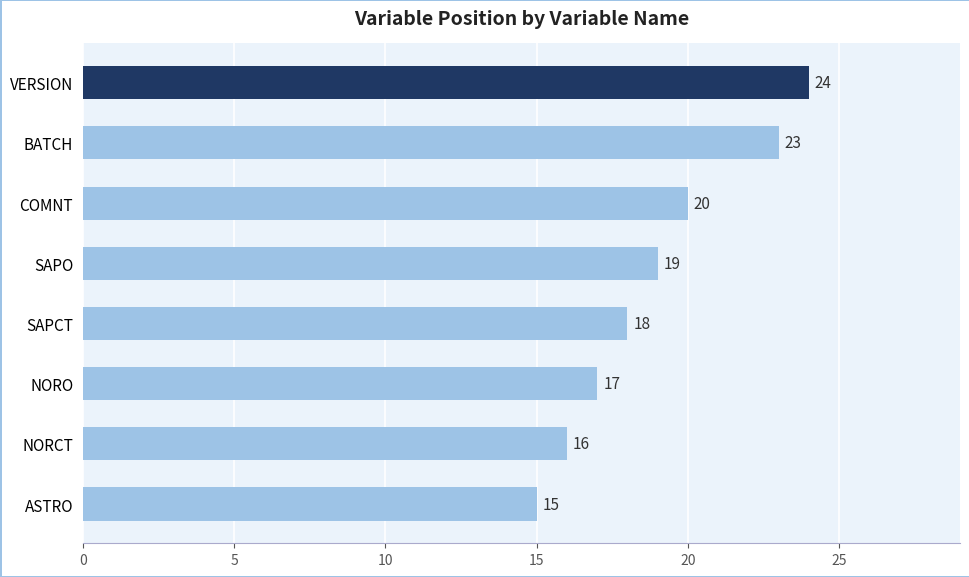

What is the difference between the maximum and minimum values?

9